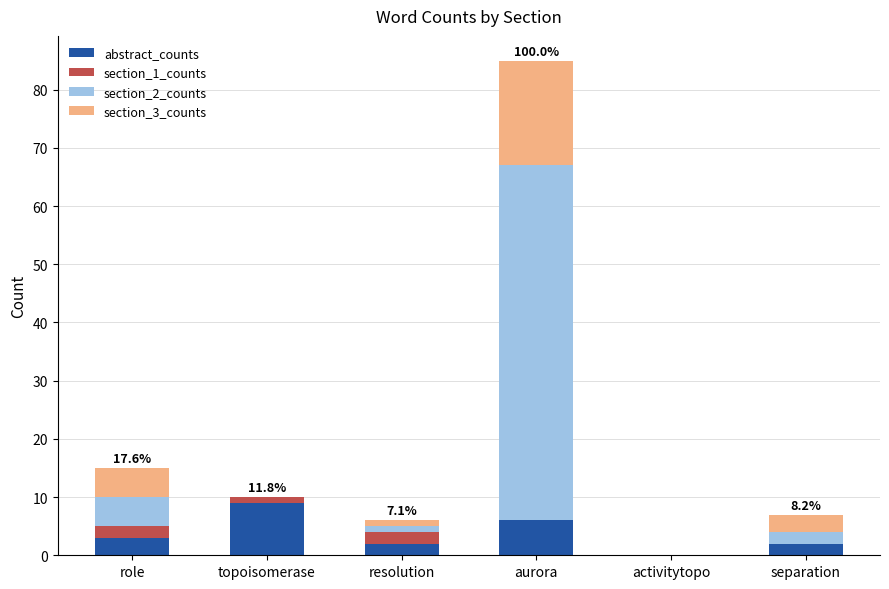

Are the bars grouped side by side (vs. stacked)?

No